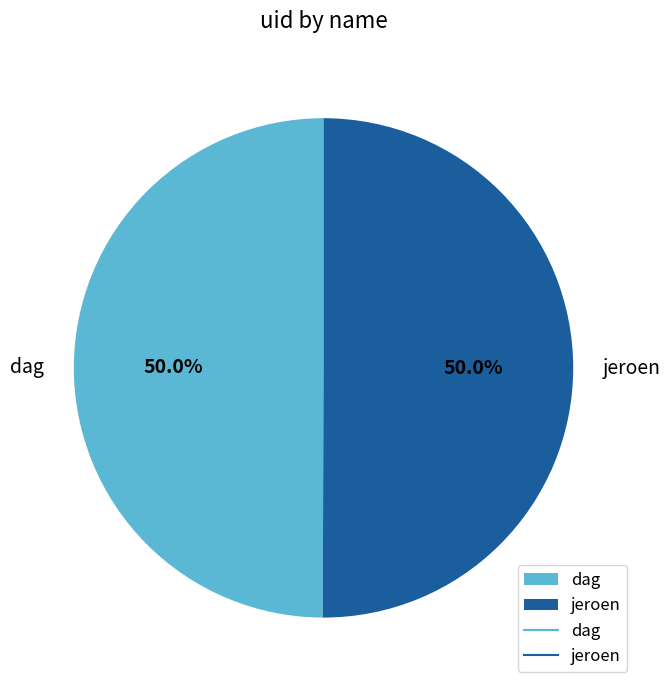

What percentage is NOT represented by dag?

50.0%